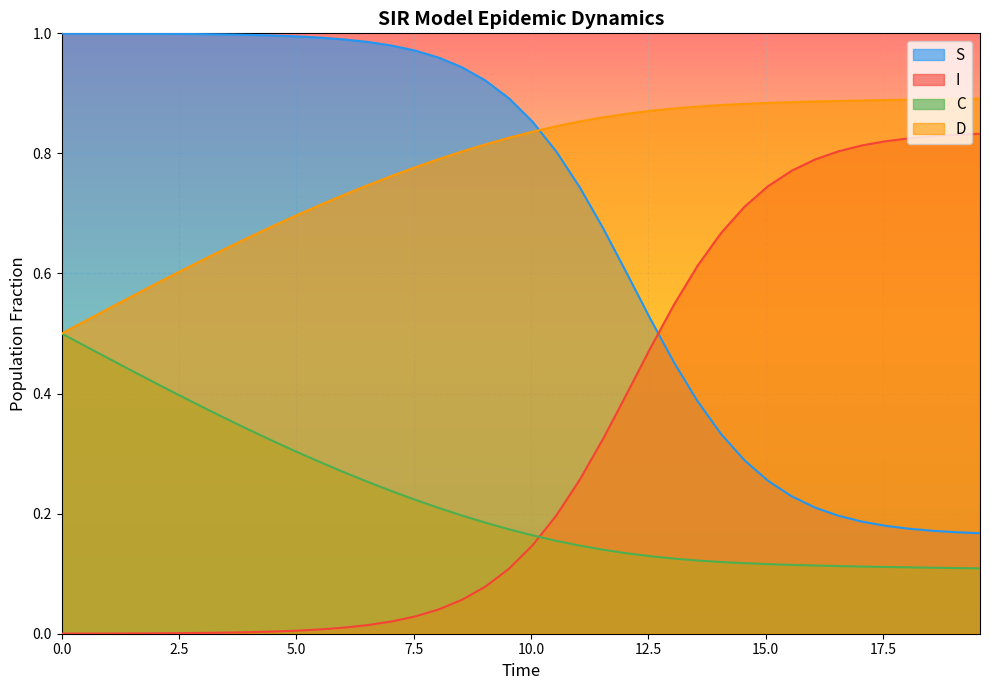

Which series has the largest total across all categories?

D